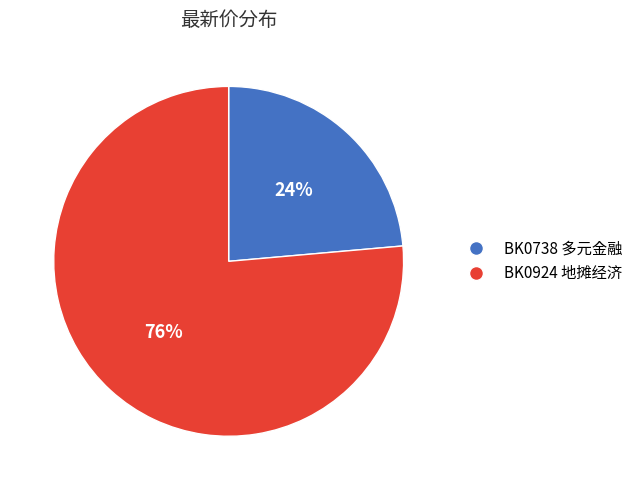

To the nearest percent, what is the average slice percentage?

50%